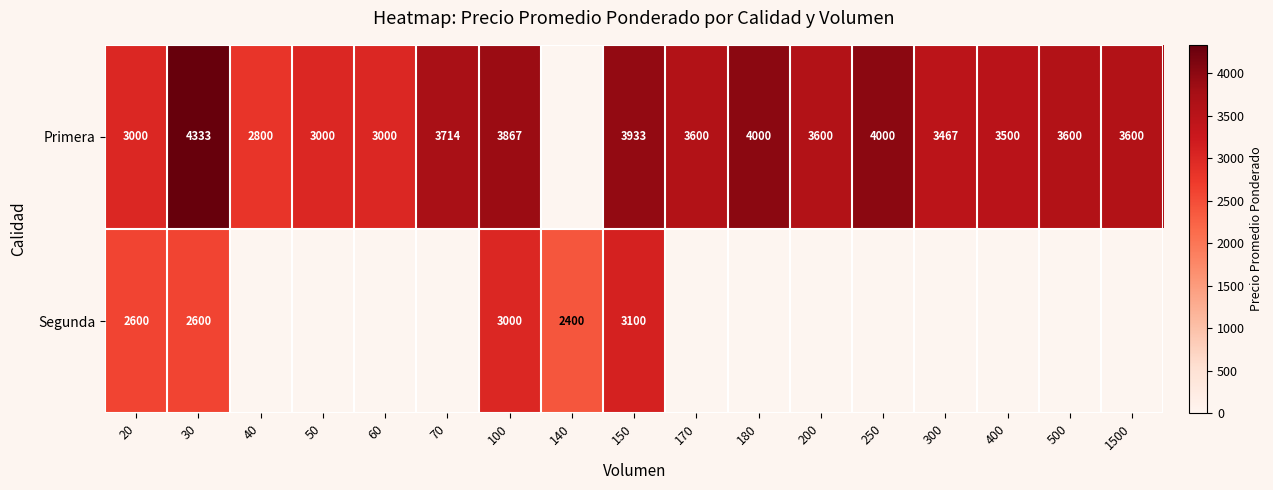

At which category is the sum across all series the highest?

150